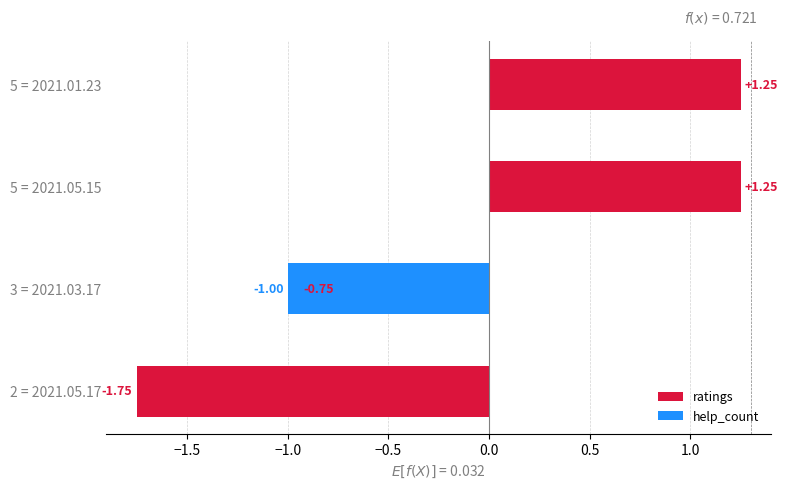

Reading left to right, what are all the values shown in this chart?

ratings: -1.8	-0.8	1.2	1.2
help_count: 0.0	-1.0	0.0	0.0